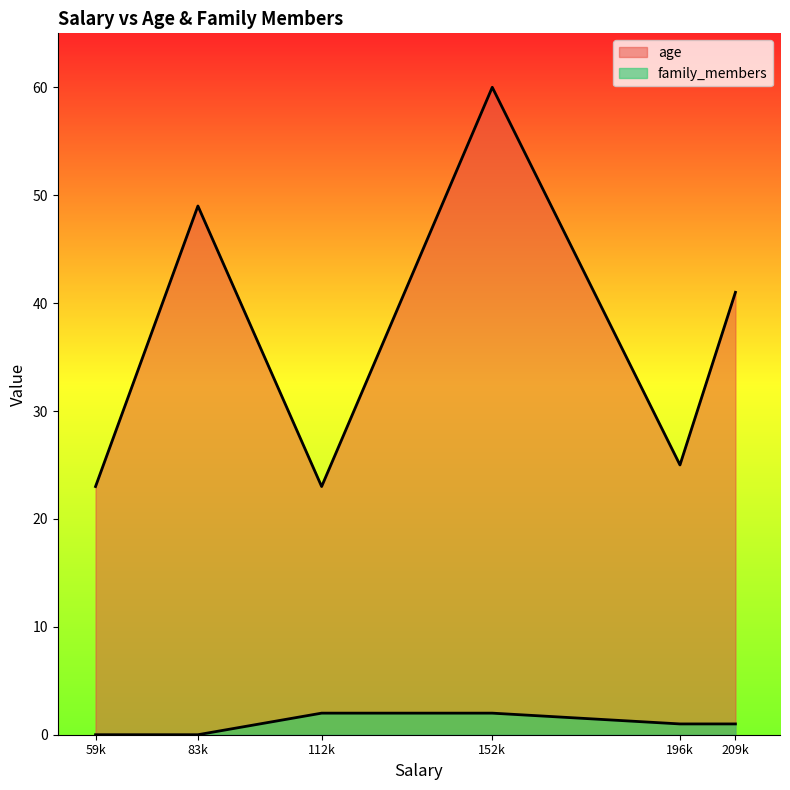

What is the total value across all series at 152000?

62